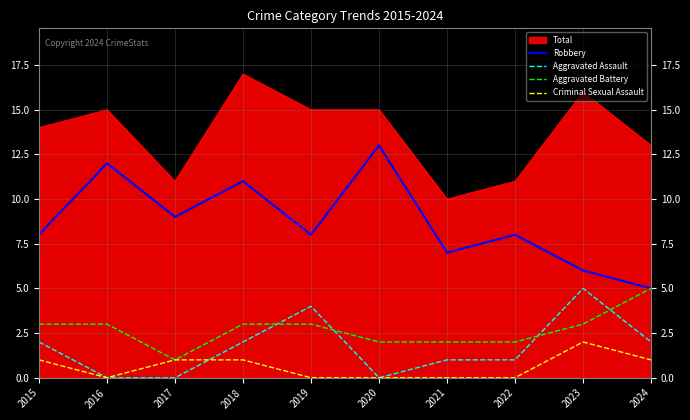

What is the lowest value of the Total series?

10